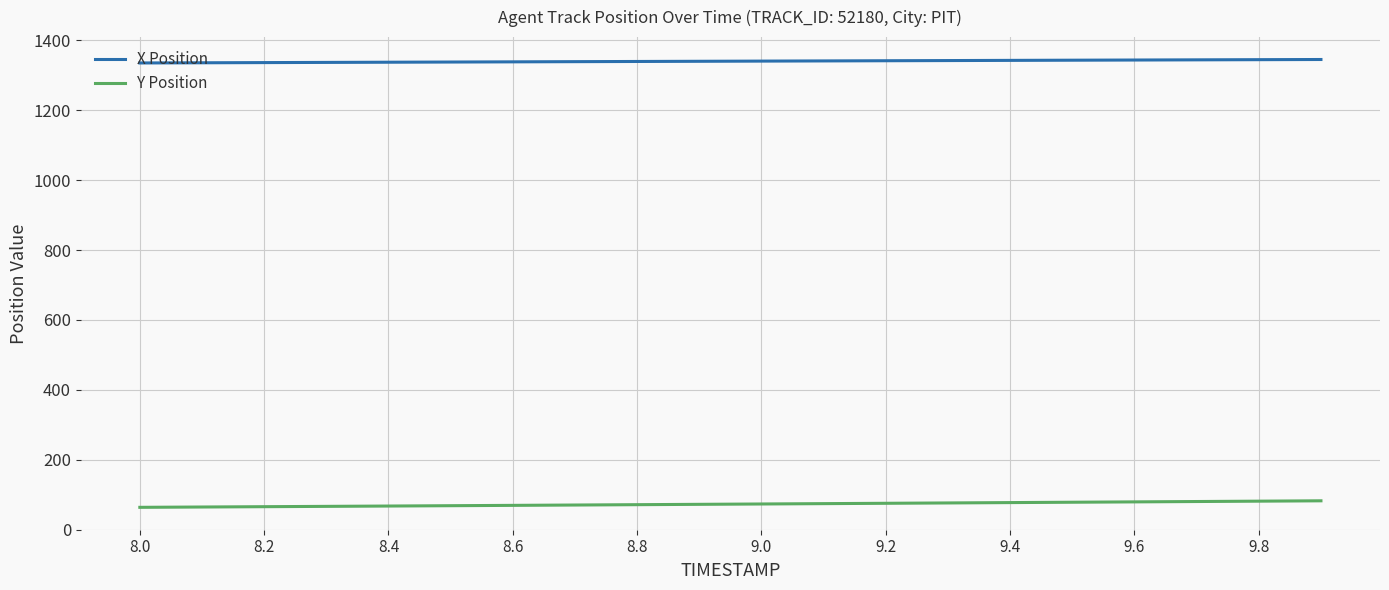

What is the difference between the maximum and minimum values in the X Position series?

9.9